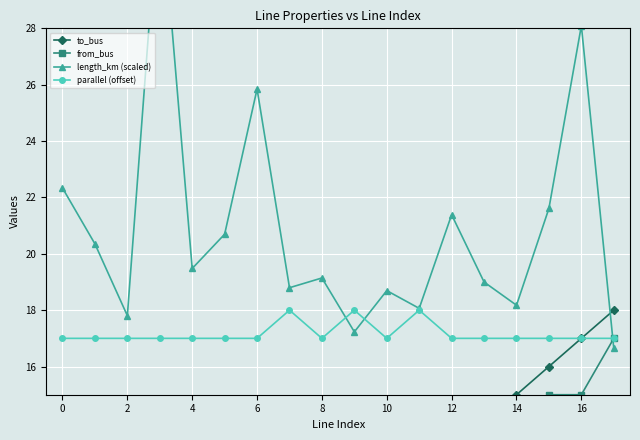

True or false: parallel (offset) has a value of 17 at 2.

True